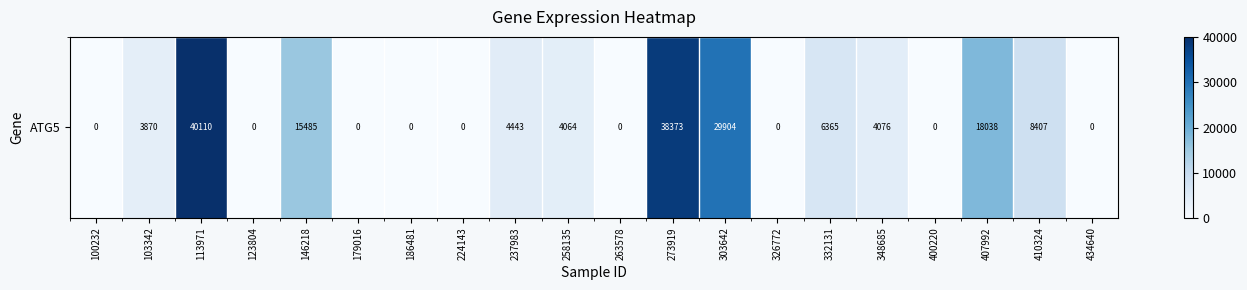

Reading left to right, list all the values displayed in this chart.

100232=0	103342=3870	113971=40110	123804=0	146218=15485	179016=0	186481=0	224143=0	237983=4443	258135=4064	263578=0	273919=38373	303642=29904	326772=0	332131=6365	348685=4076	400220=0	407992=18038	410324=8407	434640=0